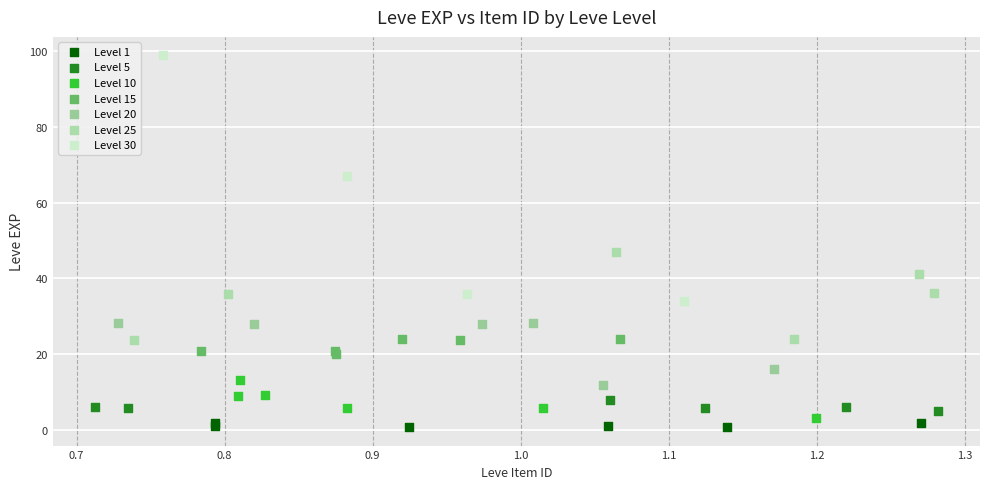

Which series contains the lowest Y value?

Level 1